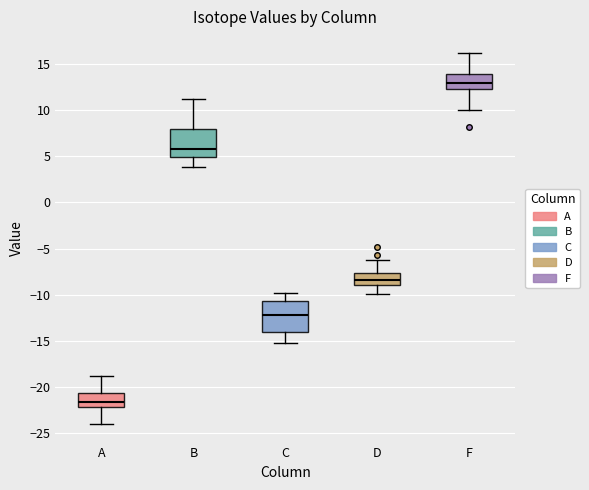

Which box has the highest median line?

F